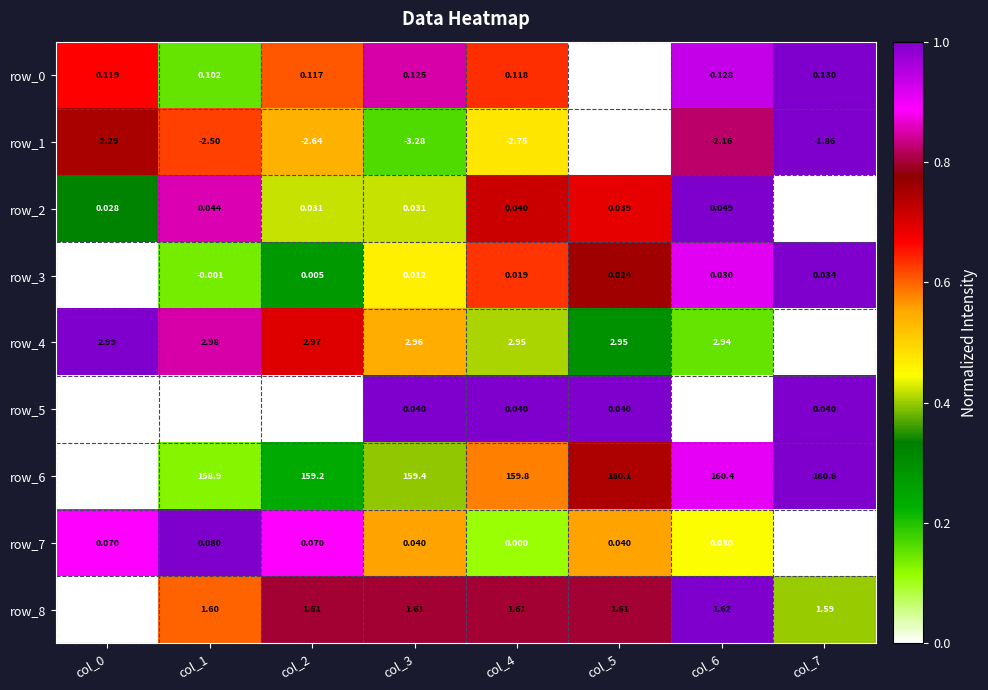

Is the value of row_1 at col_3 greater than the value of row_2 at col_7?

No